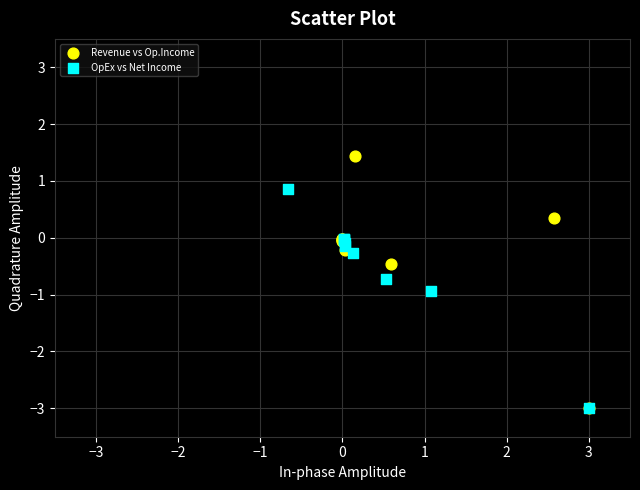

Which series contains the highest Y value?

Revenue vs Op.Income